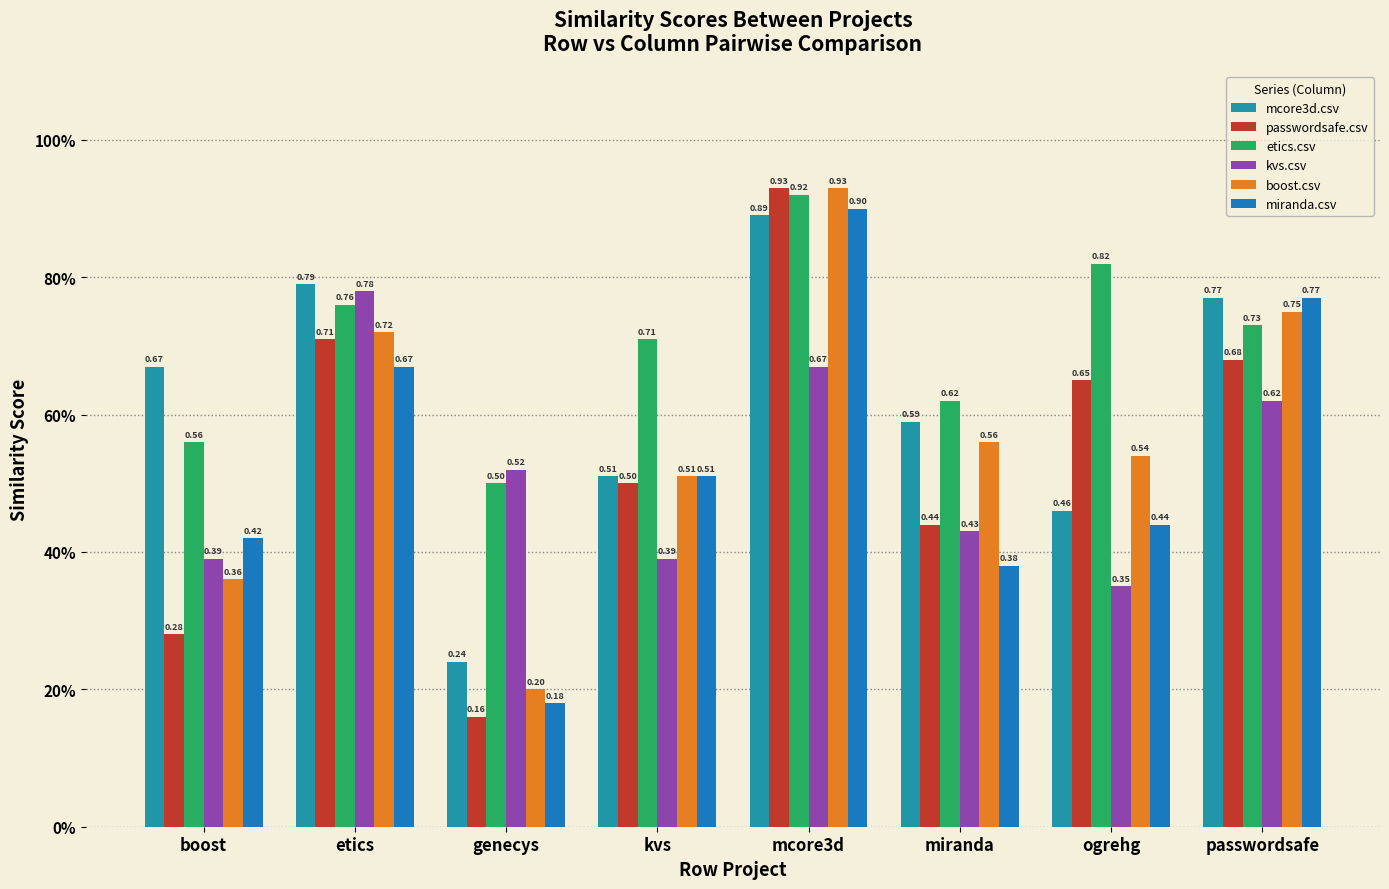

True or false: boost.csv has a value of 1.3 at etics.

False